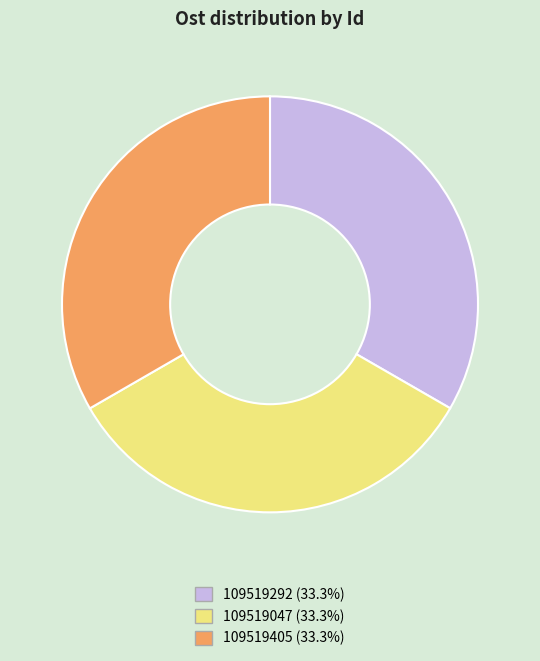

Combined, do 109519292 and 109519405 account for over 50%?

Yes